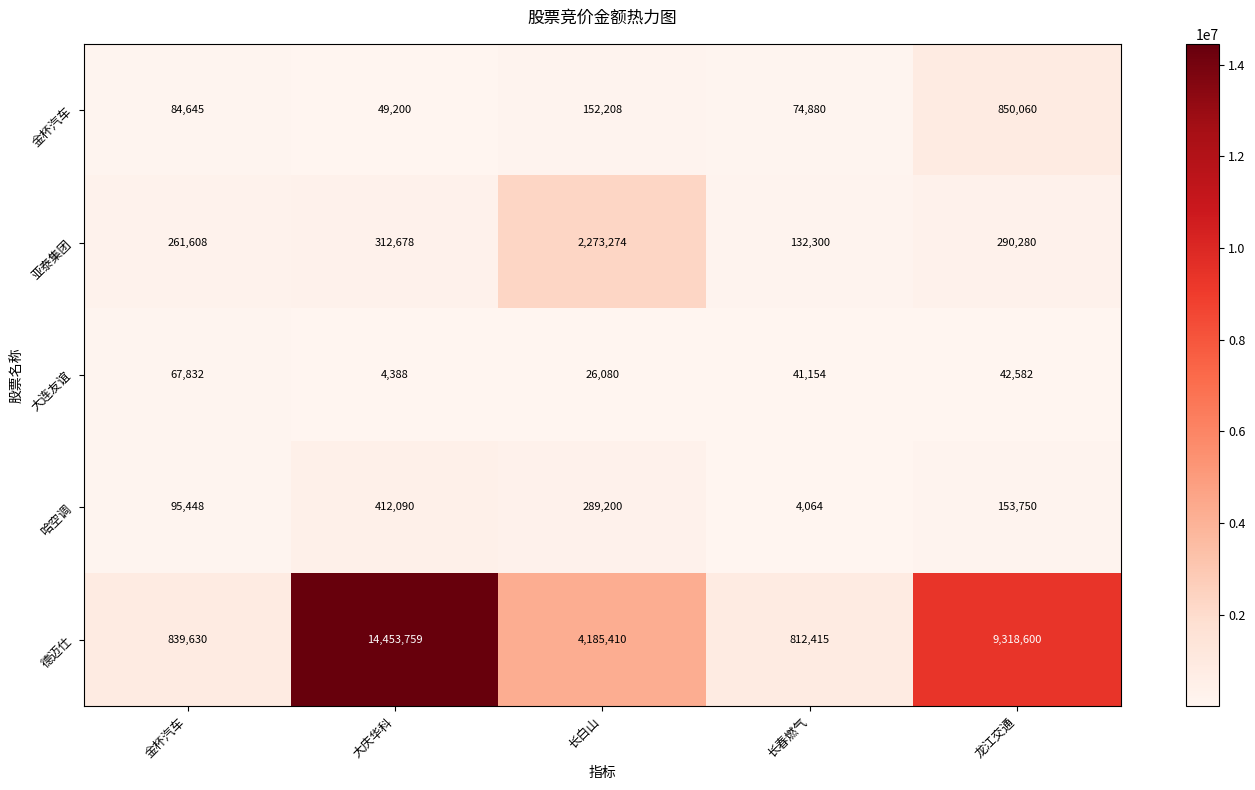

At how many categories does at least one series exceed 11759419?

1